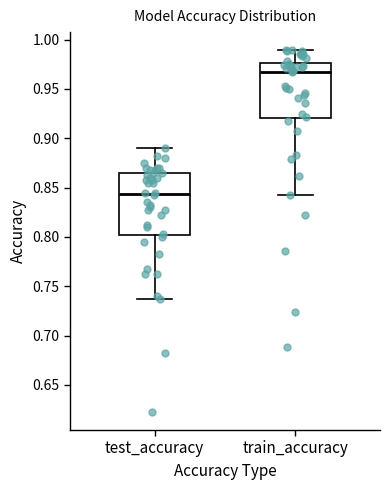

Which box has the lowest median line?

test_accuracy